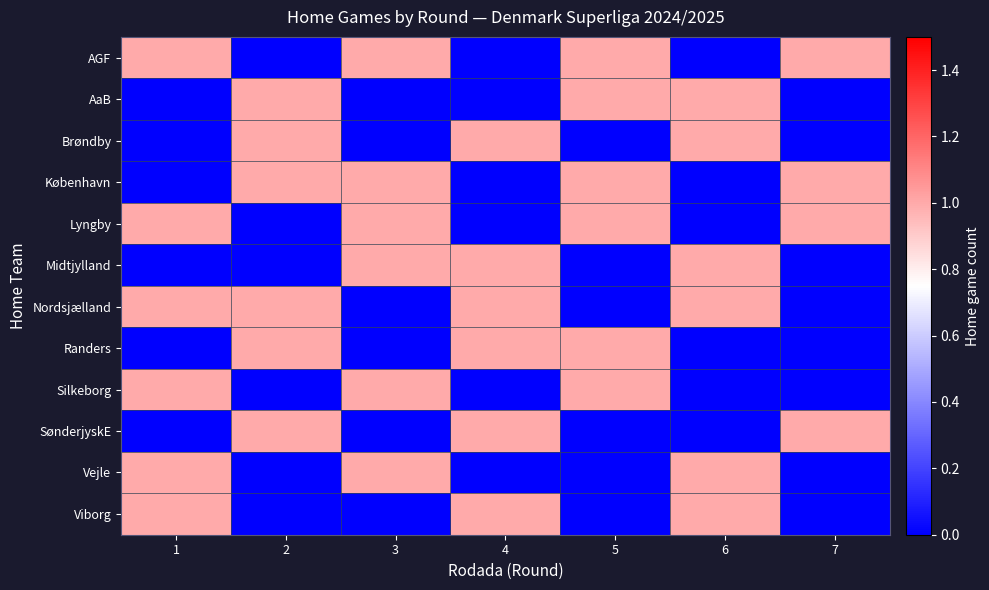

Which category has the lowest value across all series?

2